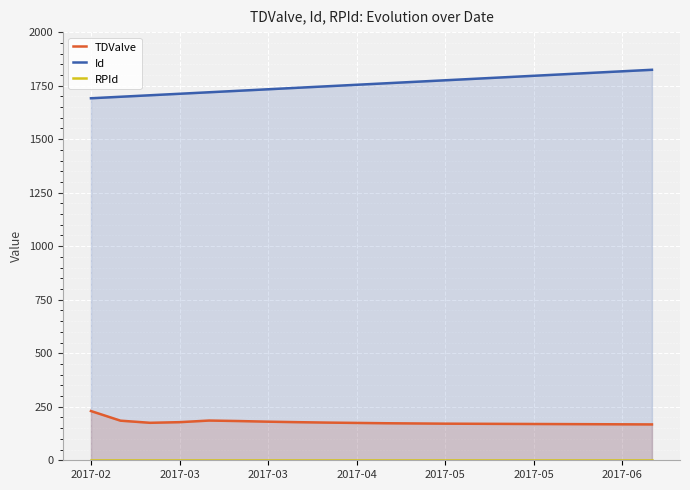

What is the label of the 14th point from the left?

13